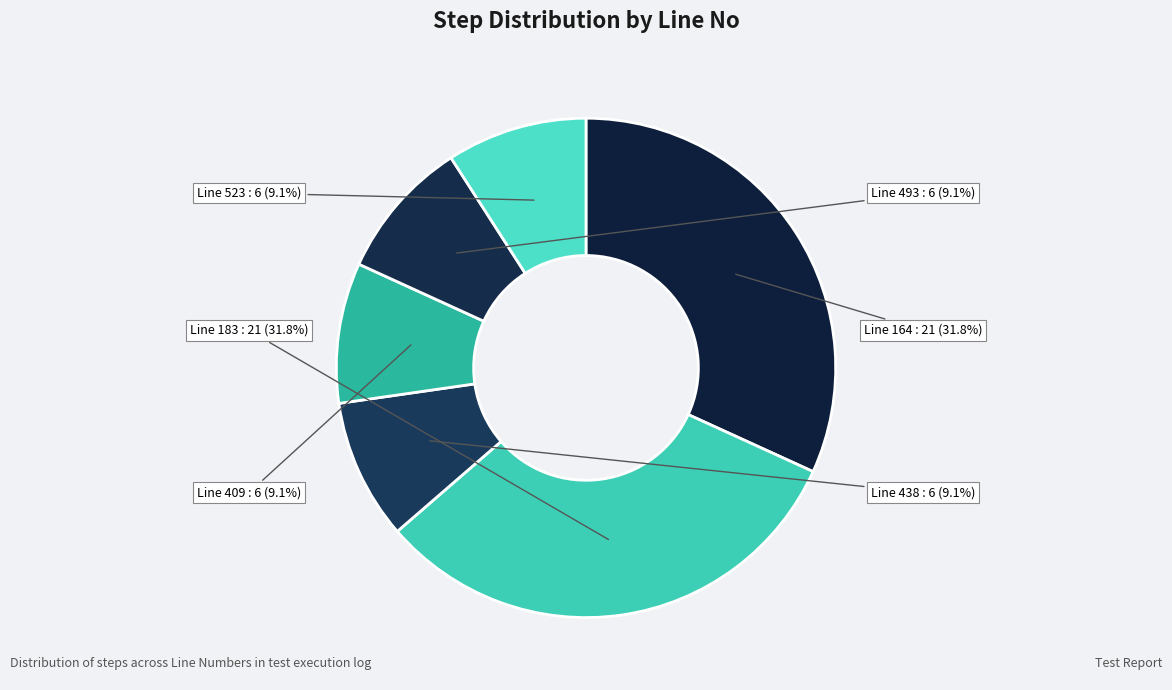

Count the number of slices in the pie.

6